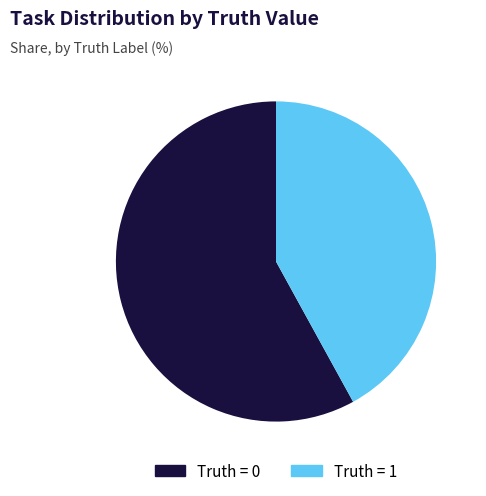

How many segments does this pie chart have?

2